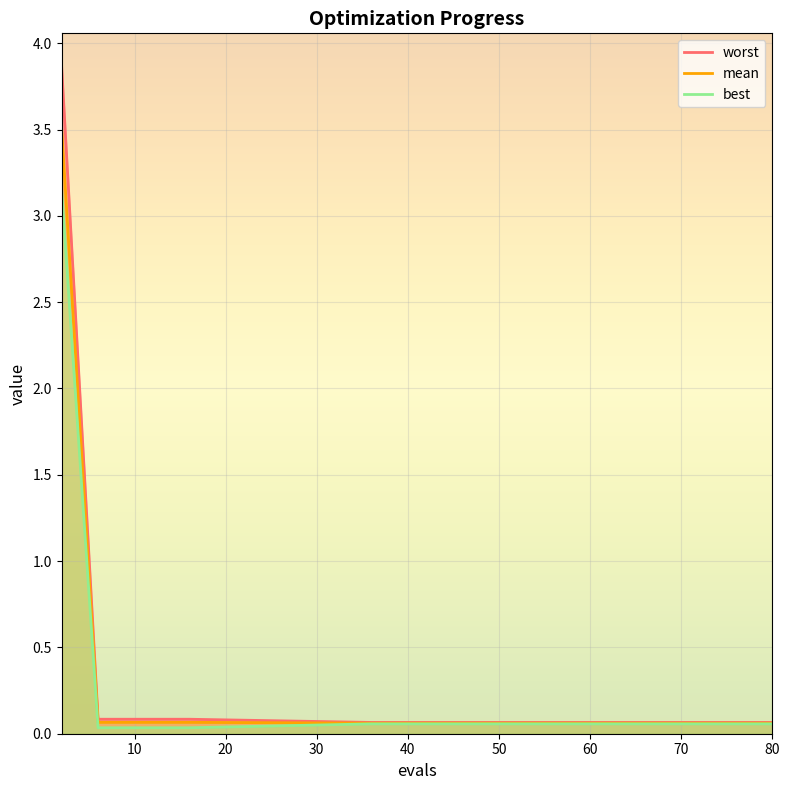

Count the number of categories in the chart.

15